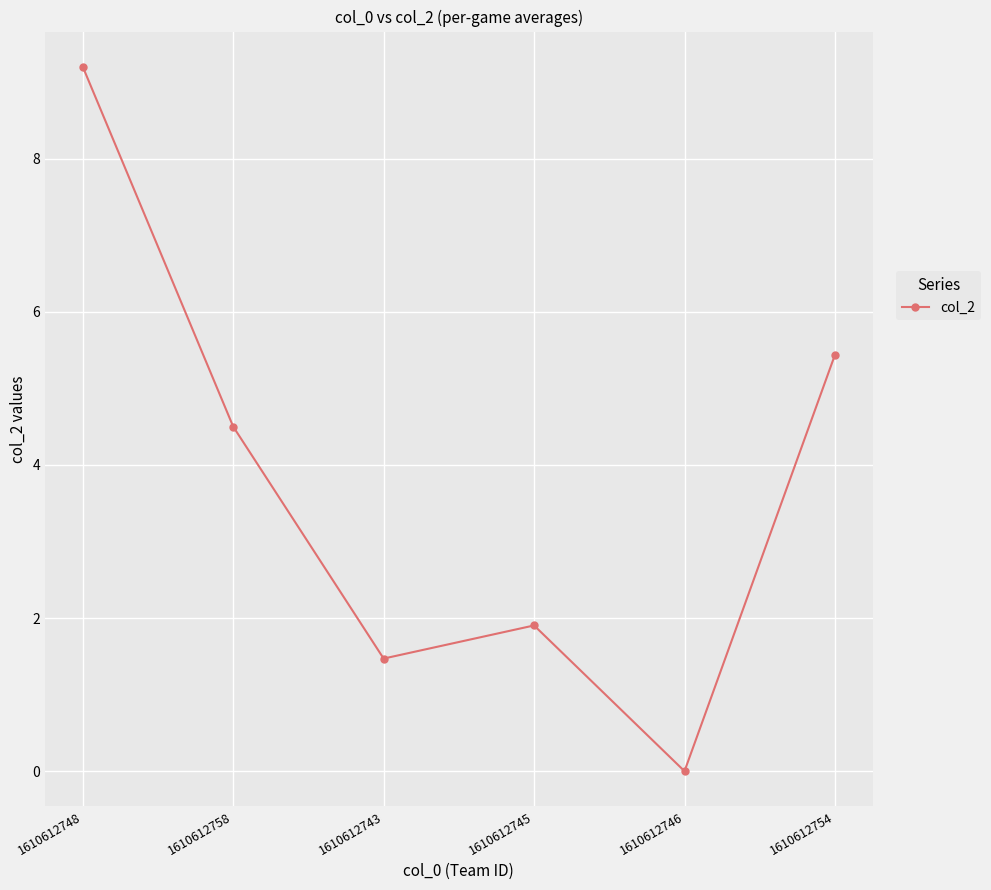

Reading left to right, extract all data points from this chart.

9.2	4.5	1.5	1.9	0.0	5.4